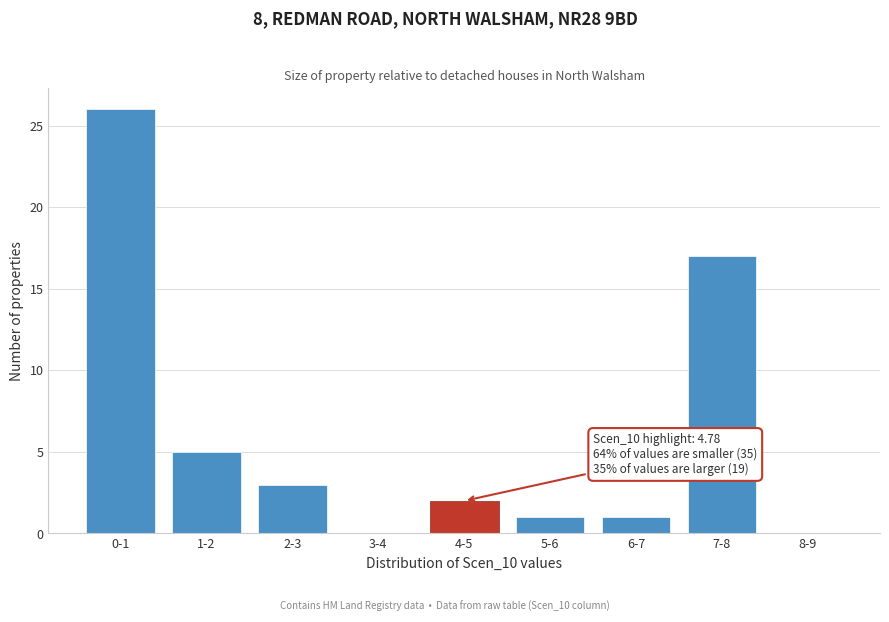

Reading left to right, transcribe all the data shown in this chart.

0-1=26	1-2=5	2-3=3	3-4=0	4-5=2	5-6=1	6-7=1	7-8=17	8-9=0